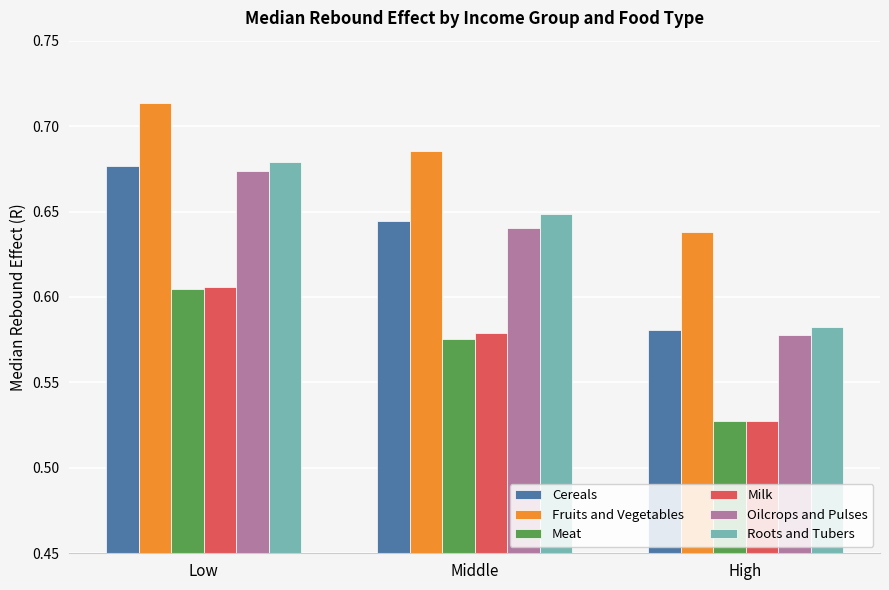

At which label does Roots and Tubers reach its minimum?

High